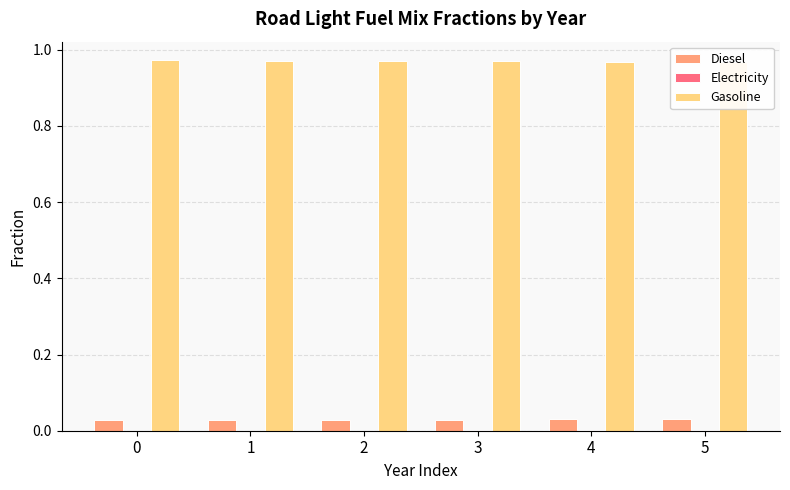

Rank the series by their maximum value, from highest to lowest.

Gasoline, Diesel, Electricity